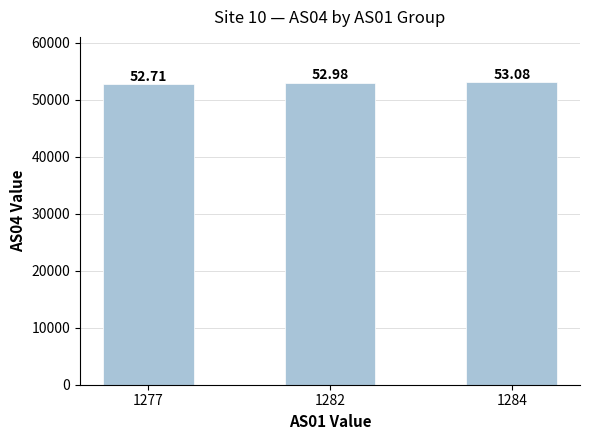

How many bars are there in total?

3